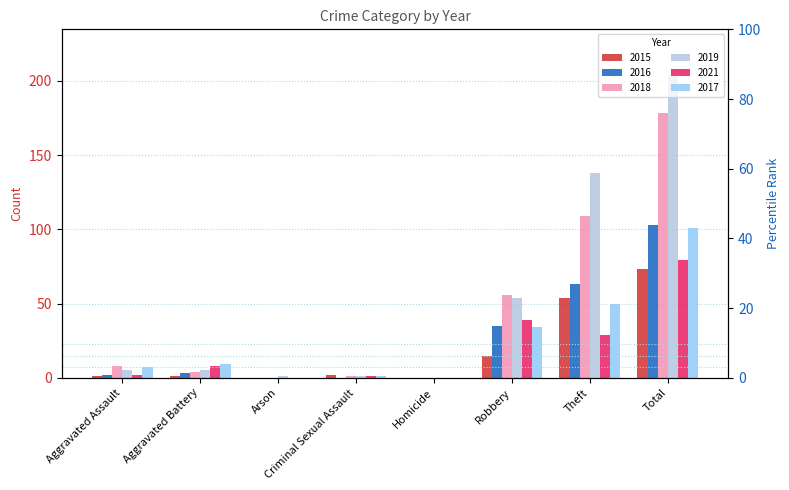

Which label corresponds to the smallest value in the chart?

Arson